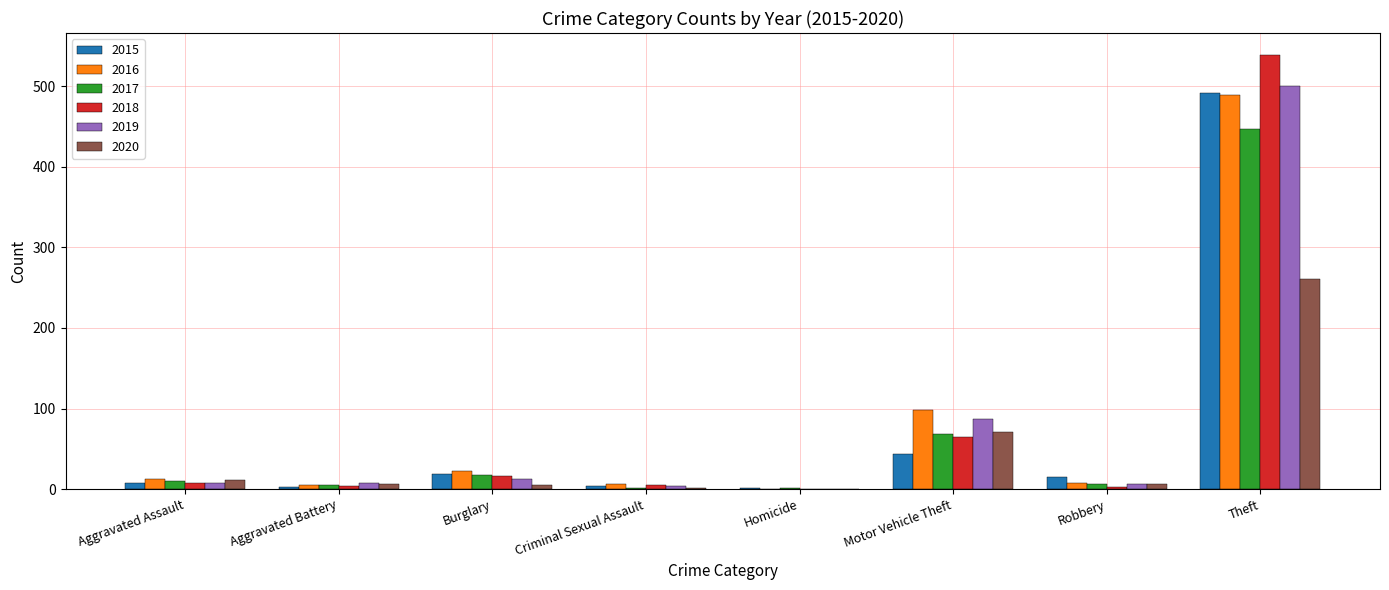

What is the sum of all 2017 values?

558